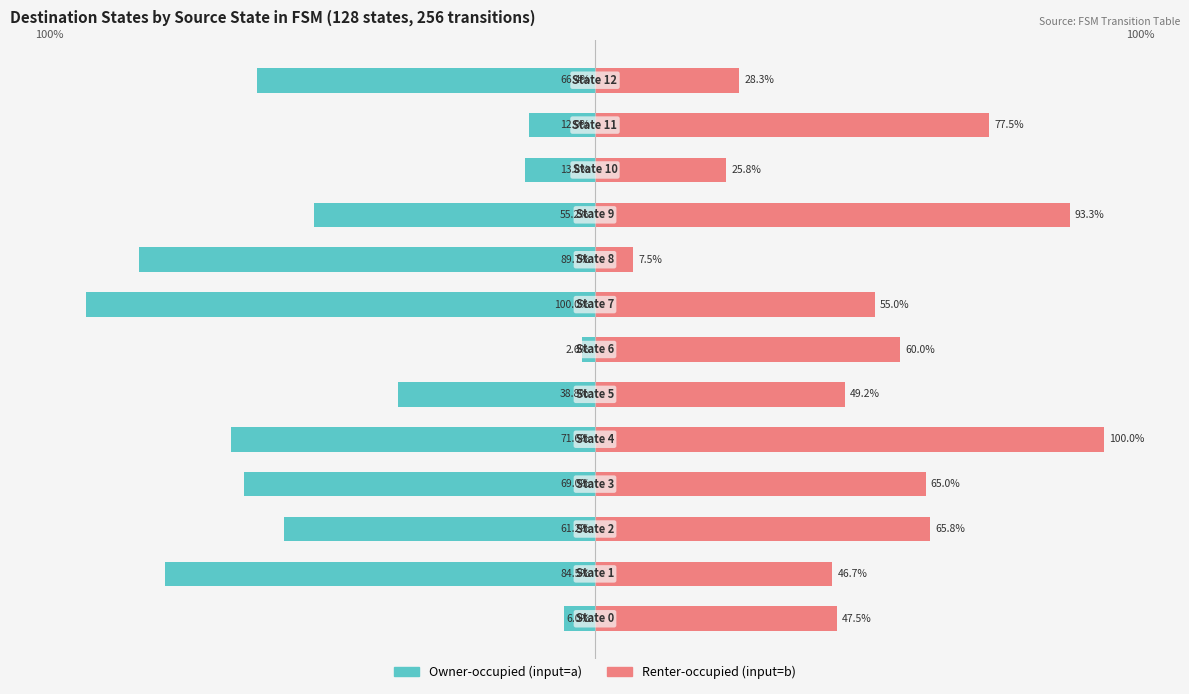

Rank the series by their maximum value, from highest to lowest.

Renter-occupied (input=b), Owner-occupied (input=a)